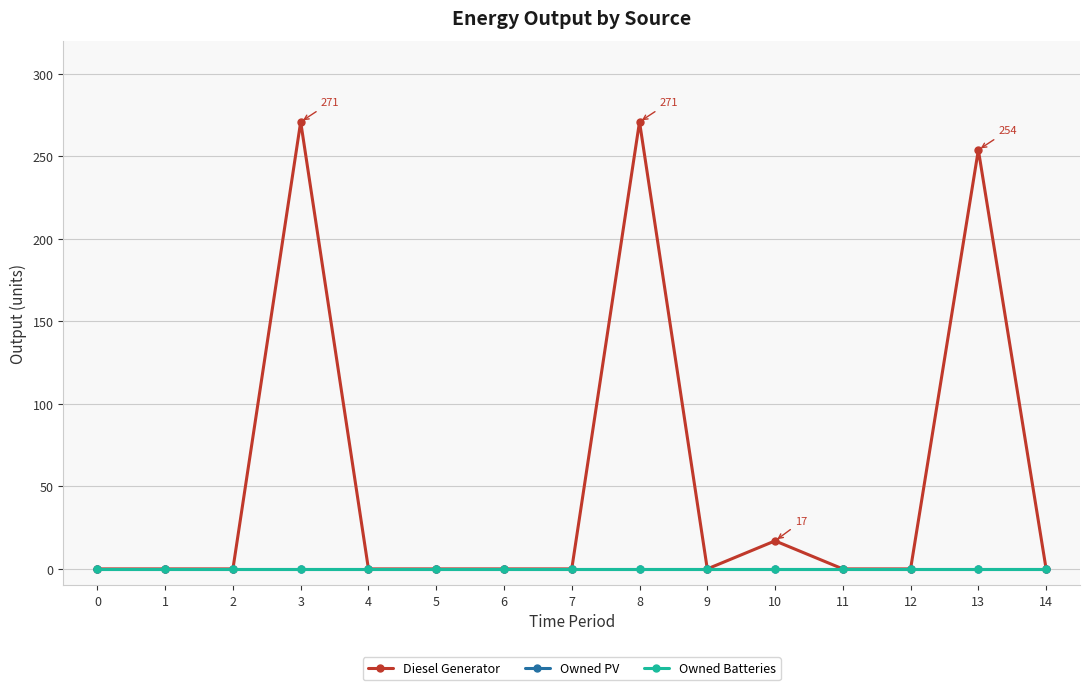

Does the chart have visible grid lines?

Yes